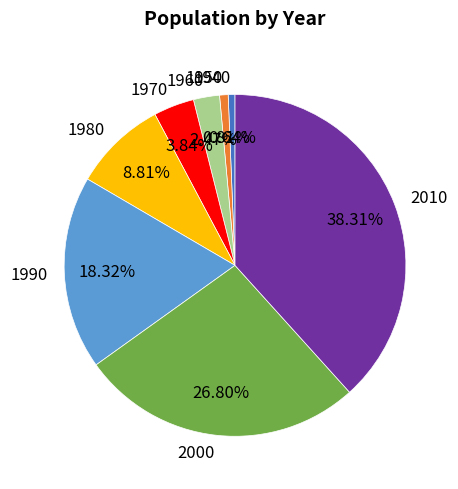

To the nearest percent, what is the combined percentage of 1940 and 1960?

3%